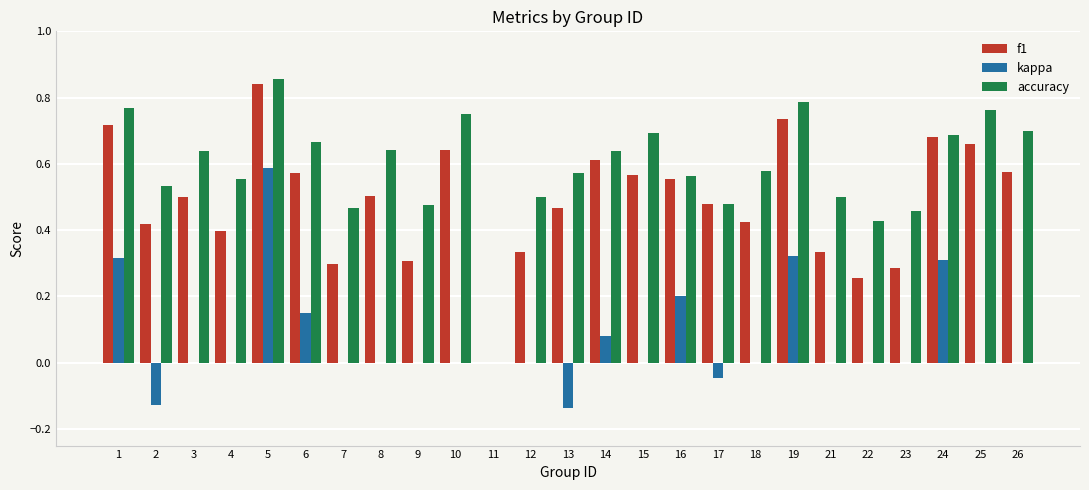

Does the chart contain stacked bars?

No